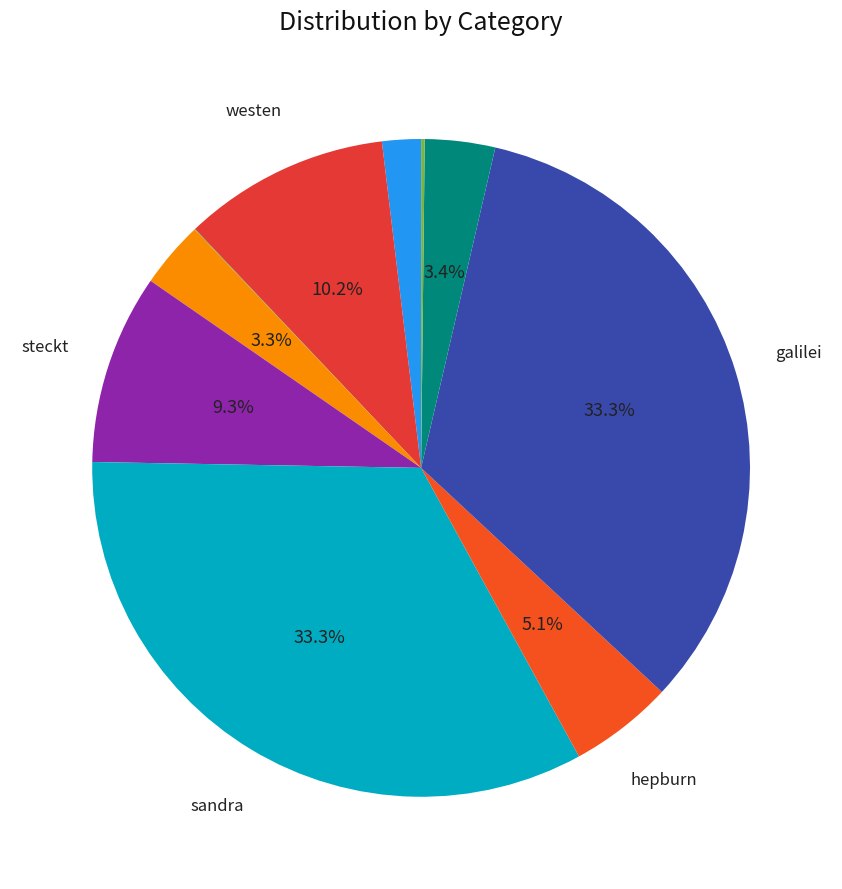

Count the number of slices in the pie.

10